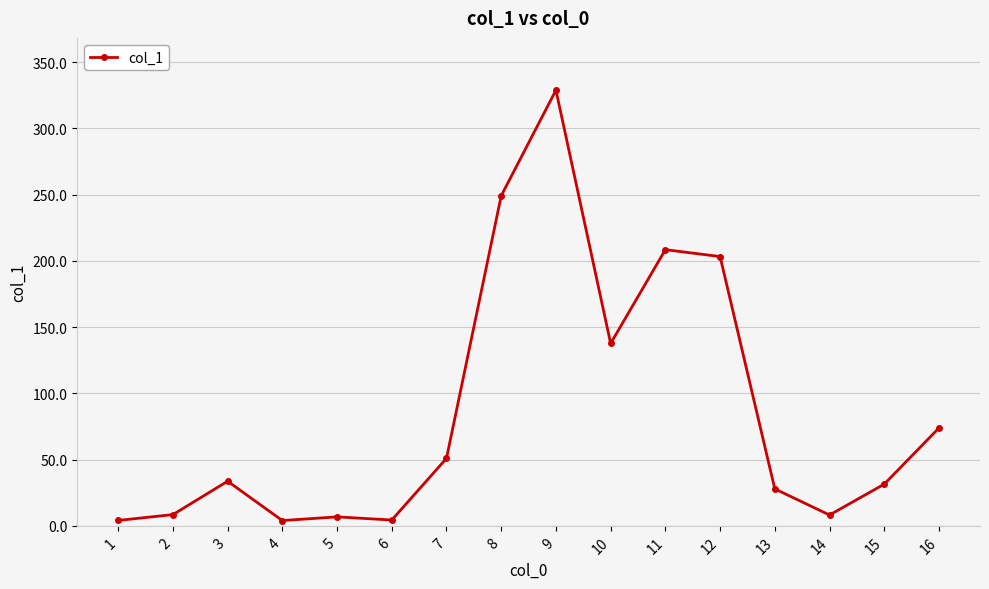

How many lines are shown in the chart?

1